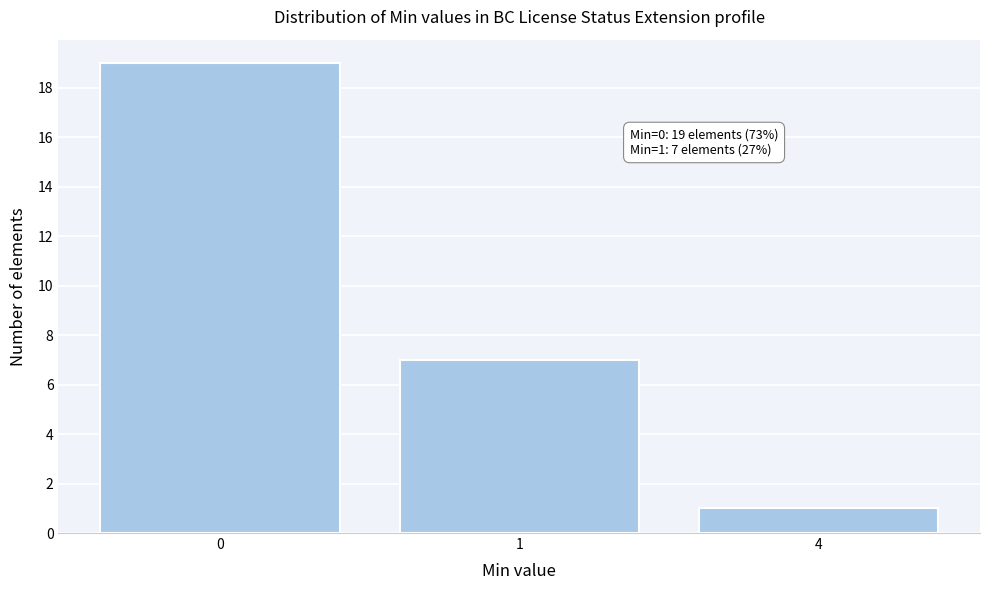

Reading left to right, what are all the values shown in this chart?

19	7	1